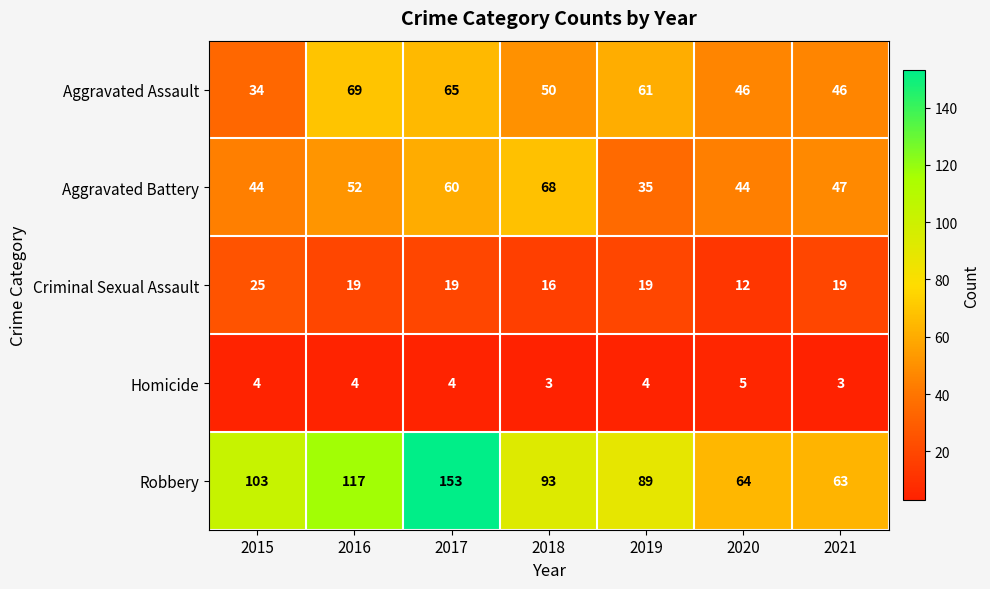

What is the average value of the Robbery series?

97